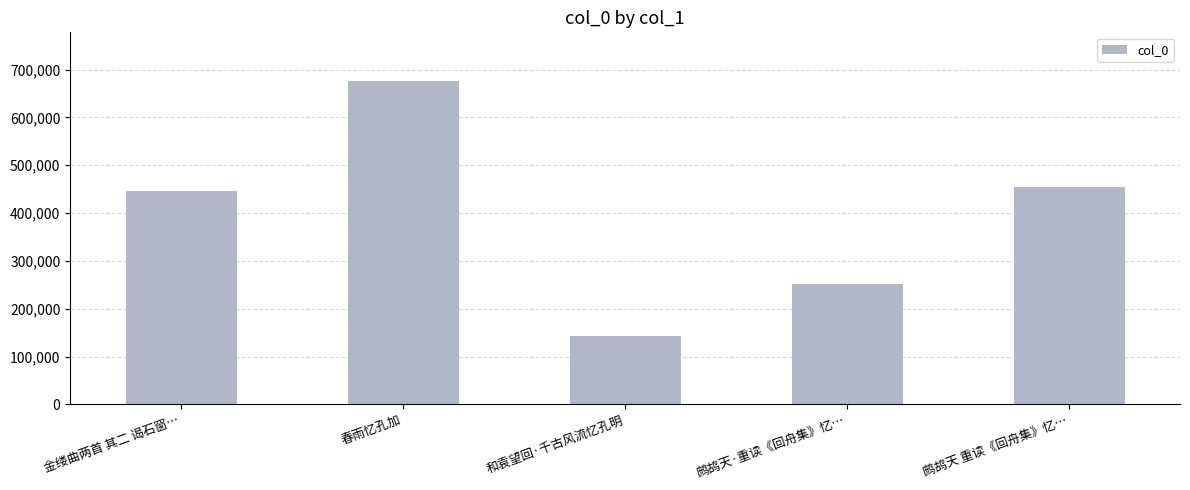

Reading right to left, what are all the values shown in this chart?

455310	252338	142567	676495	446174